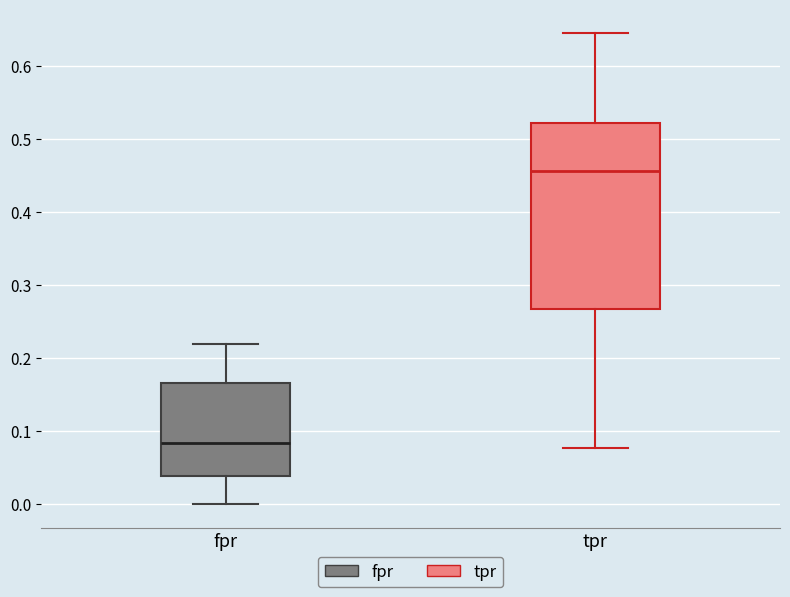

Reading left to right, transcribe this box plot: for each box, give where its median line is, the range the box spans, and where its two whiskers end, as read against the y-axis. The values are not printed on the chart, so give them approximately, as read against the axis.

fpr: median 0.08, box 0.04 to 0.17, whiskers 0.00 to 0.22
tpr: median 0.46, box 0.27 to 0.52, whiskers 0.08 to 0.64